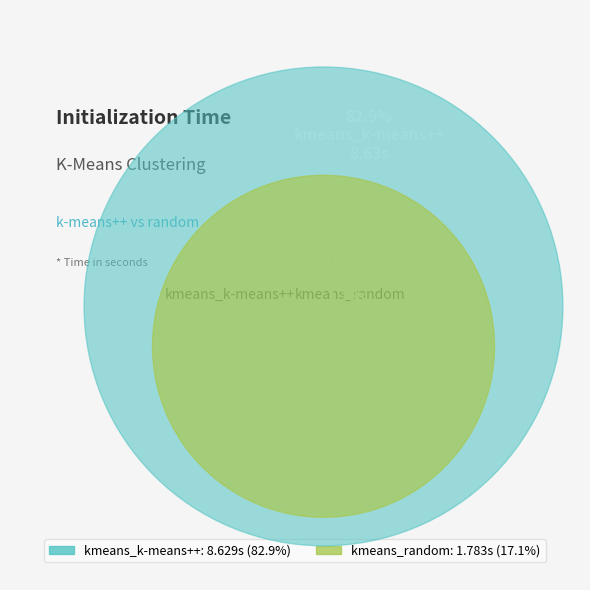

Rank the categories by value from lowest to highest.

kmeans_random, kmeans_k-means++